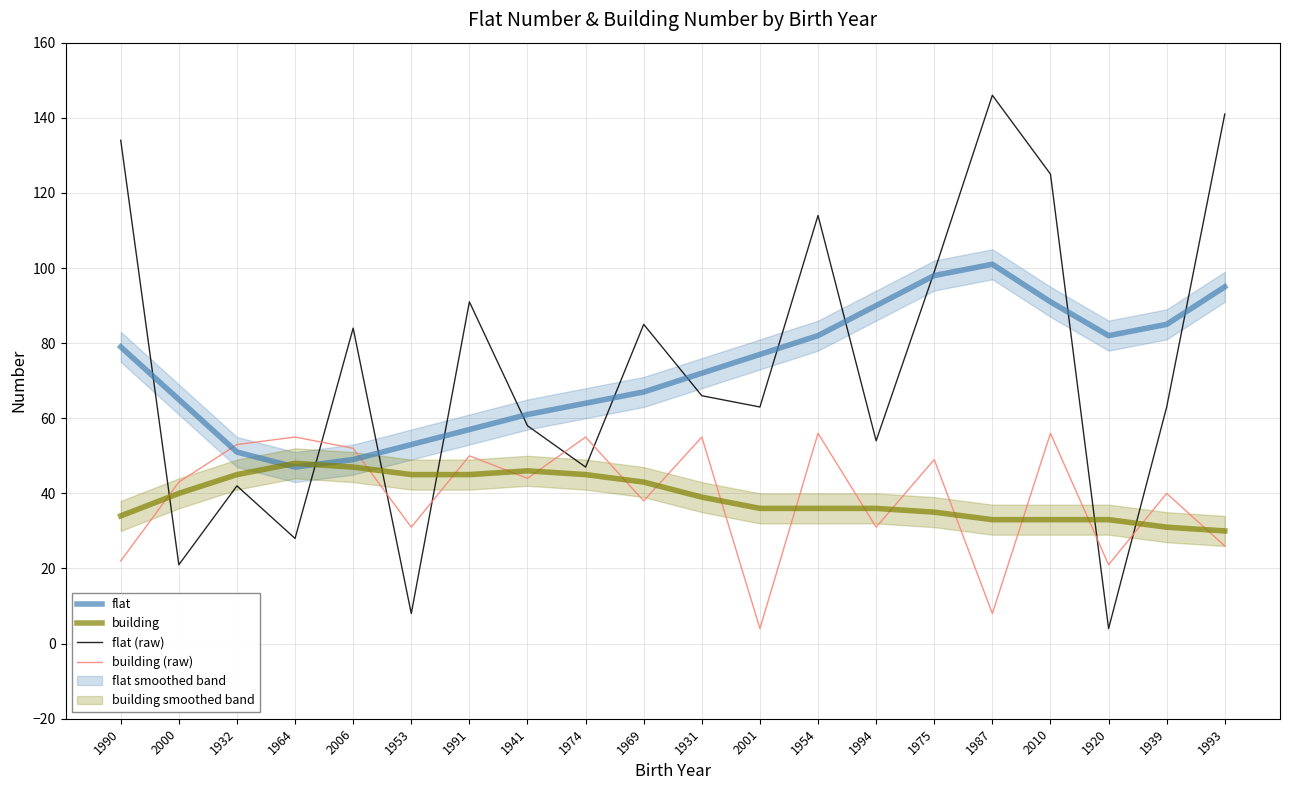

What is the total value across all series at 1994?

211